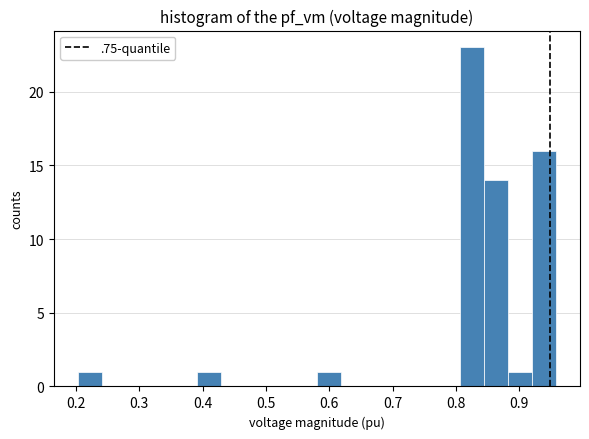

Around what value on the x-axis is the tallest bar? Give the approximate position of its centre, as read against the axis.

0.83